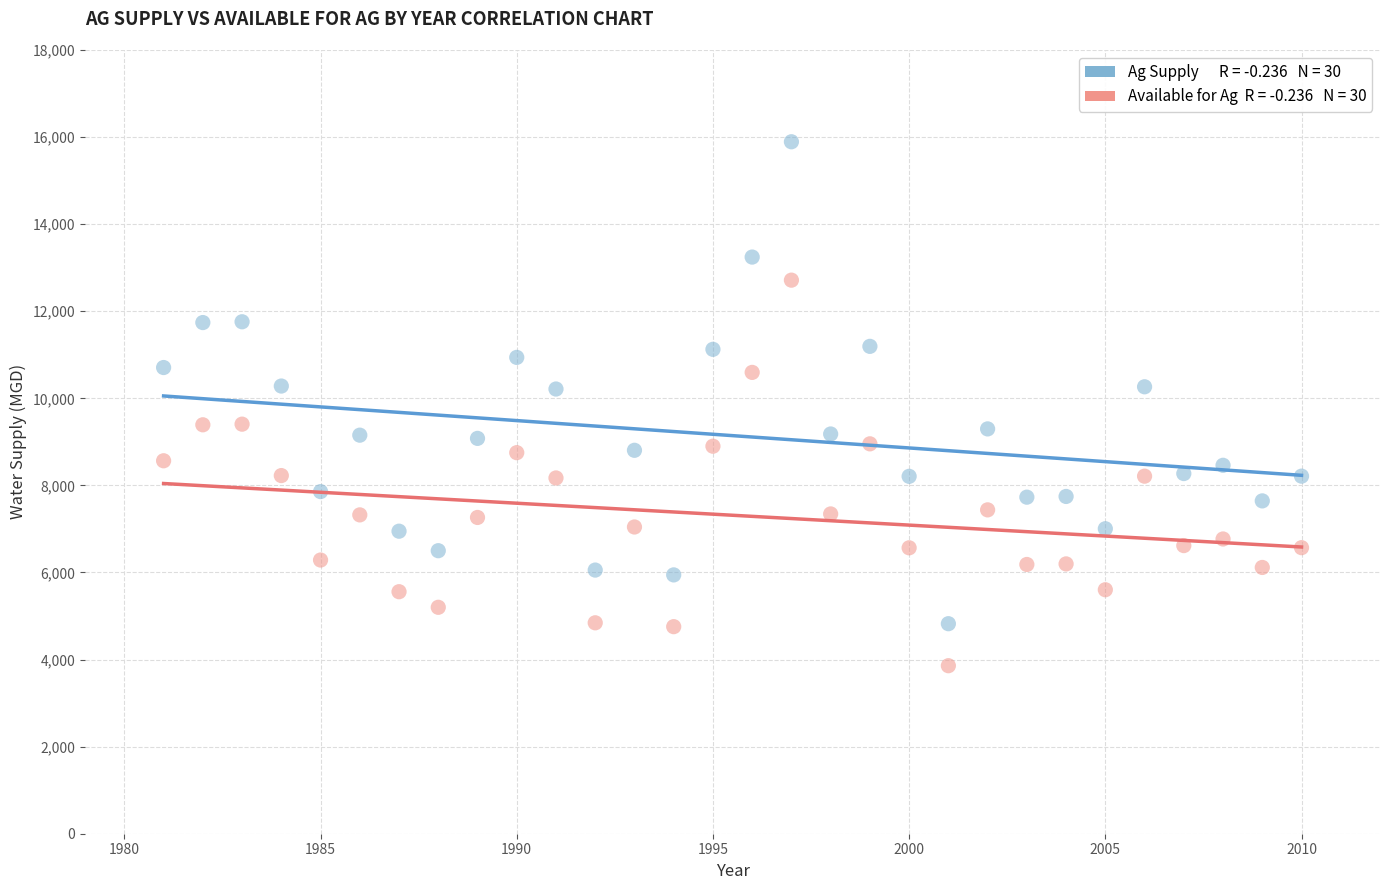

Across all data points, what is the range of X values (max minus min)?

29.0